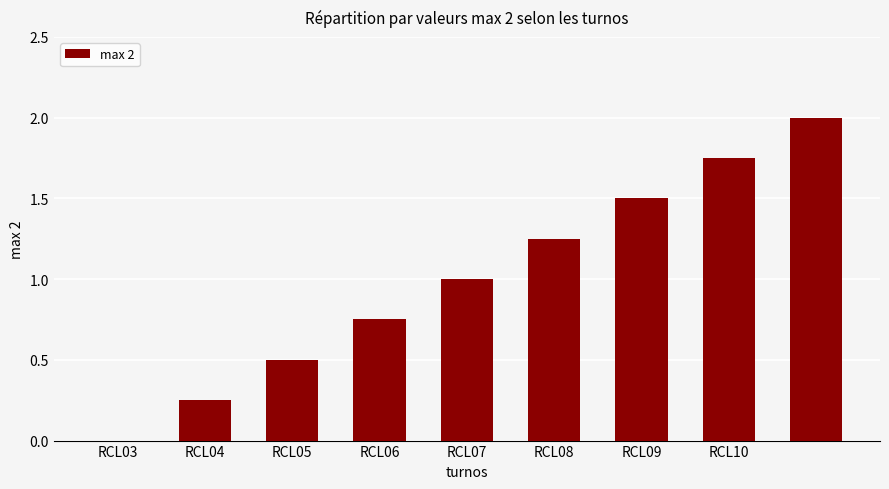

Count the values in the range 0 to 1.

5